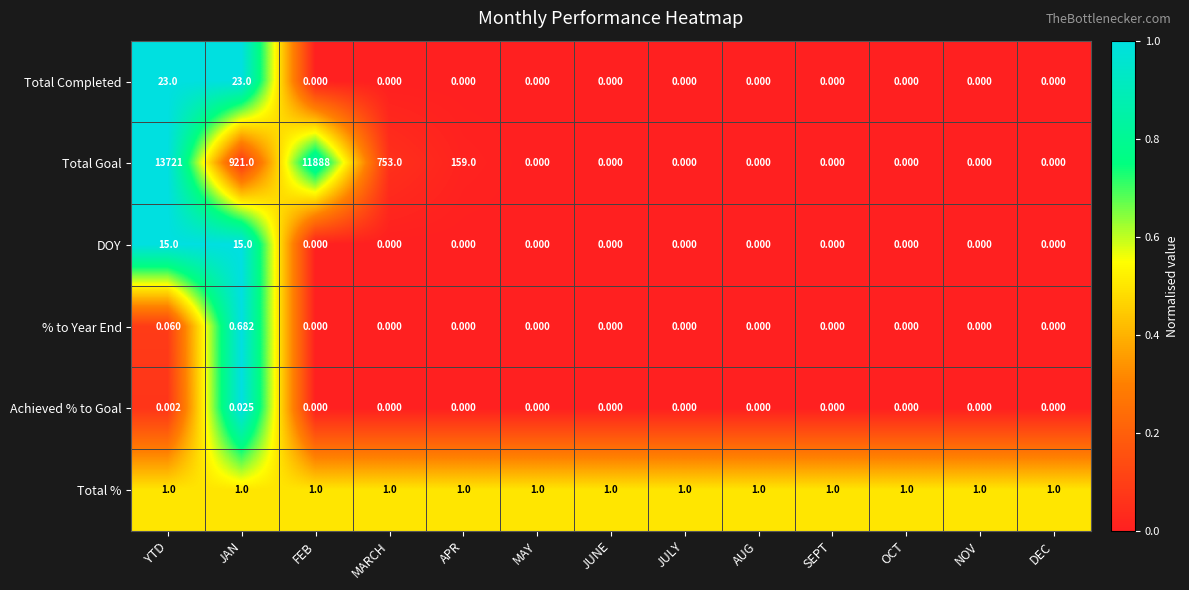

Which series has the largest total across all categories?

Total Goal